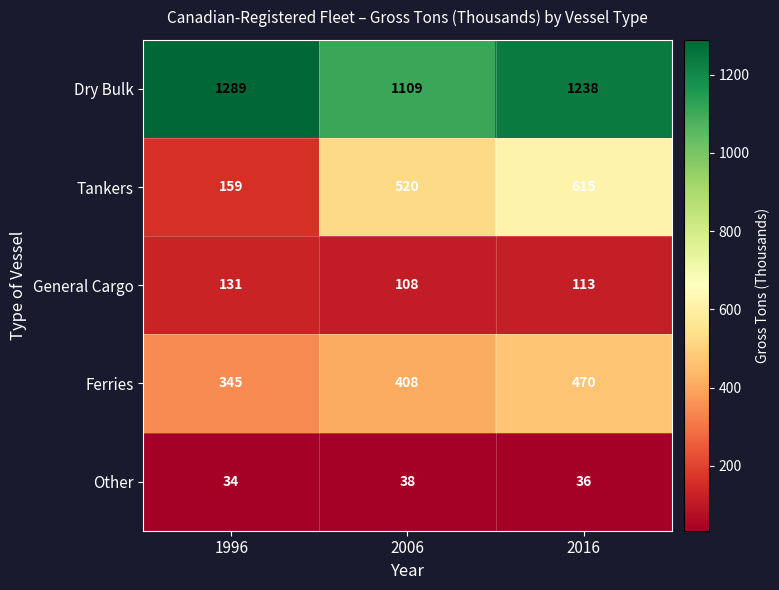

Which series has the largest total across all categories?

Dry Bulk